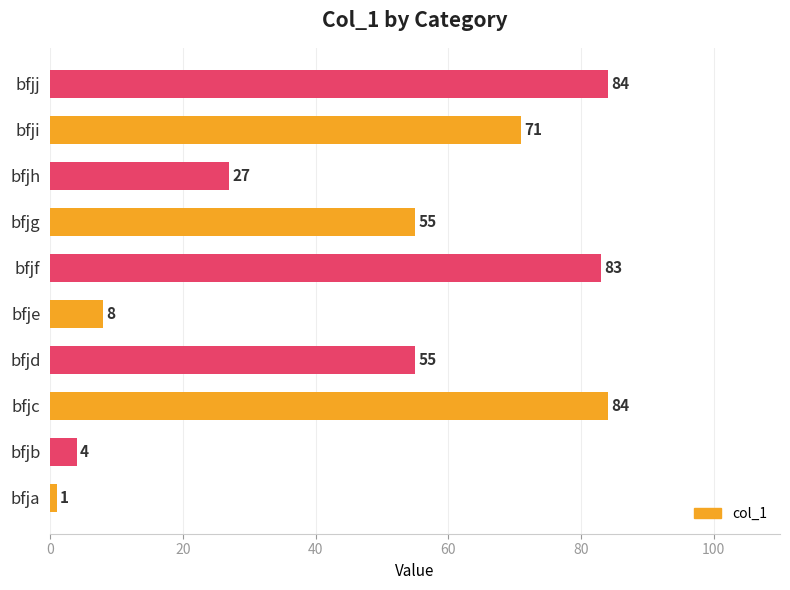

What is the ratio of the value at bfjg to the value at bfjc?

0.7